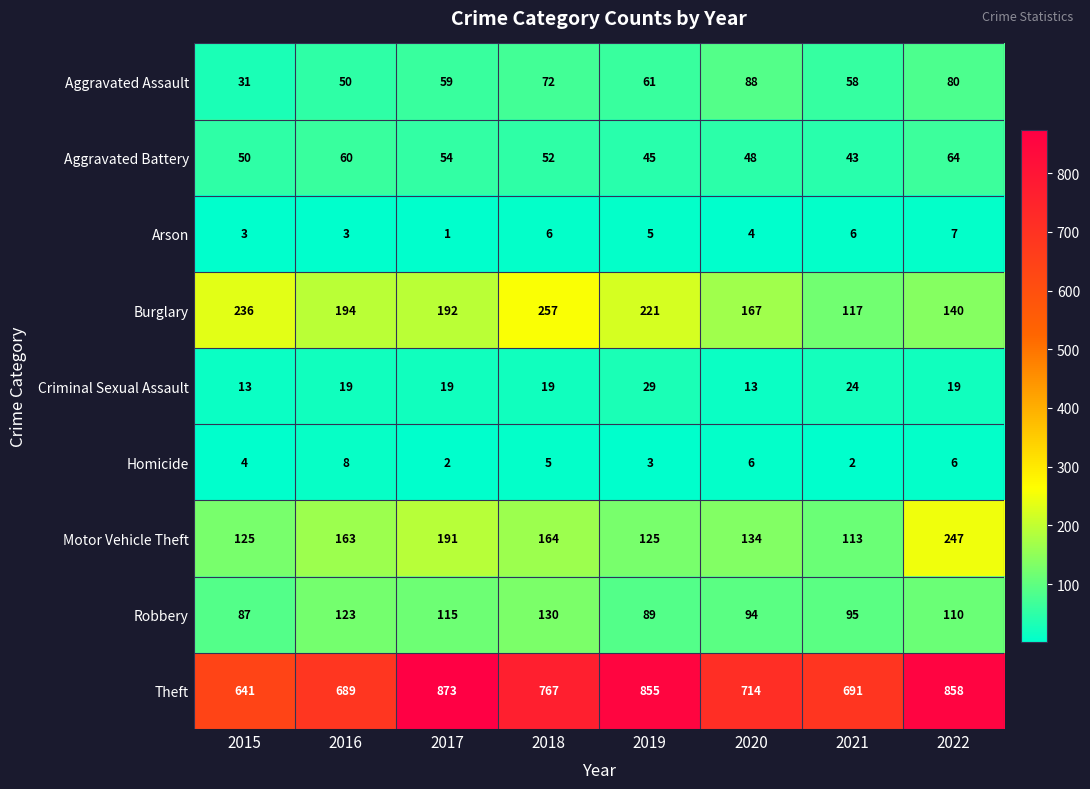

At 2016, list the series in order from smallest to largest.

Arson, Homicide, Criminal Sexual Assault, Aggravated Assault, Aggravated Battery, Robbery, Motor Vehicle Theft, Burglary, Theft